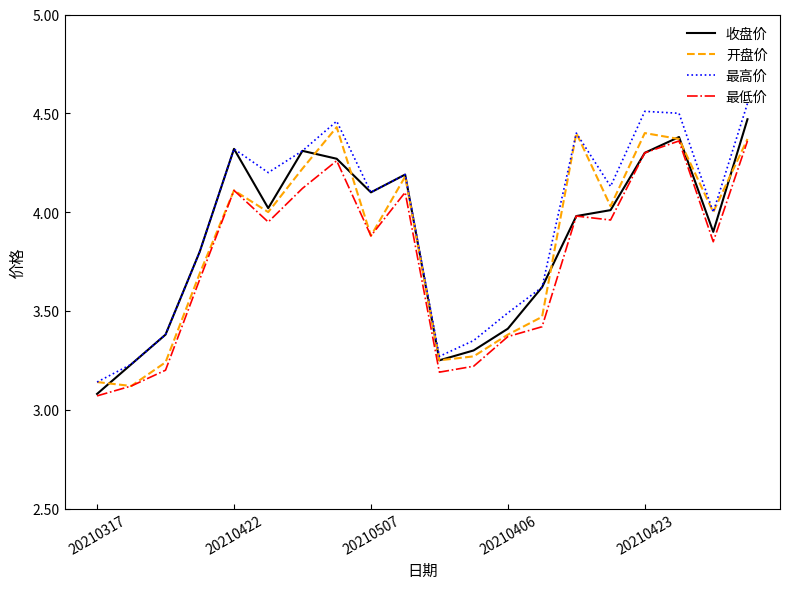

True or false: 最高价 and 最低价 cross at least once.

False